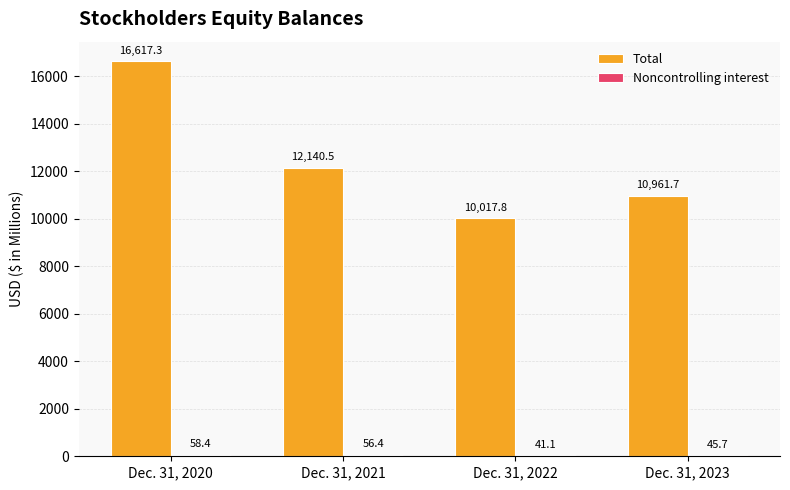

What is the maximum value shown in the chart?

16617.3